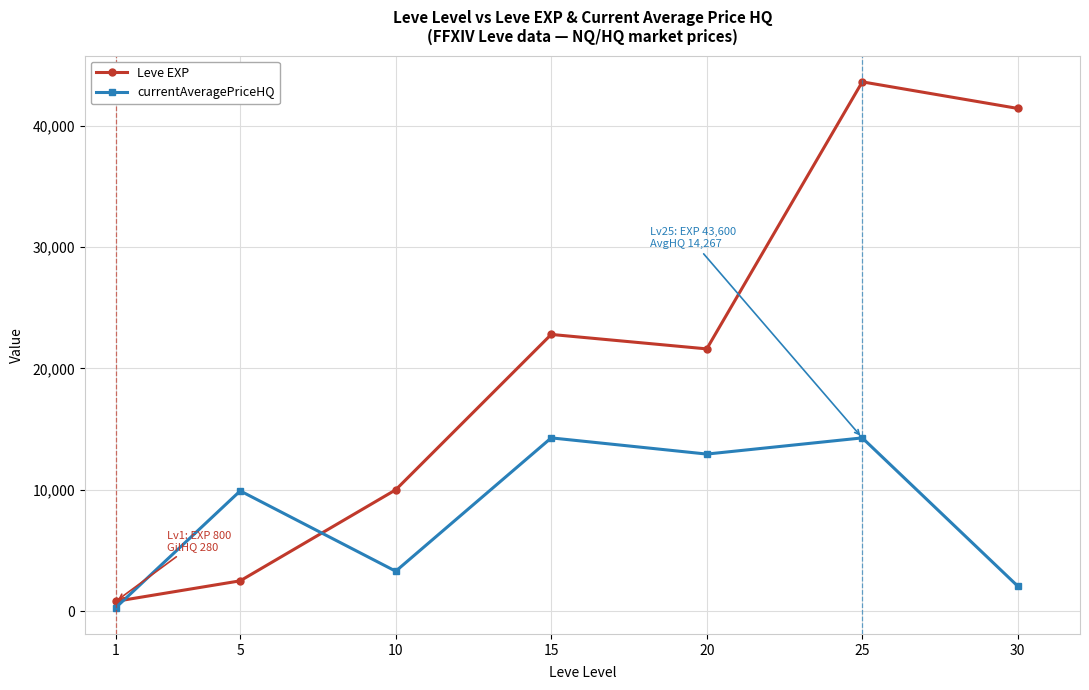

What is the maximum value shown in the chart?

43600